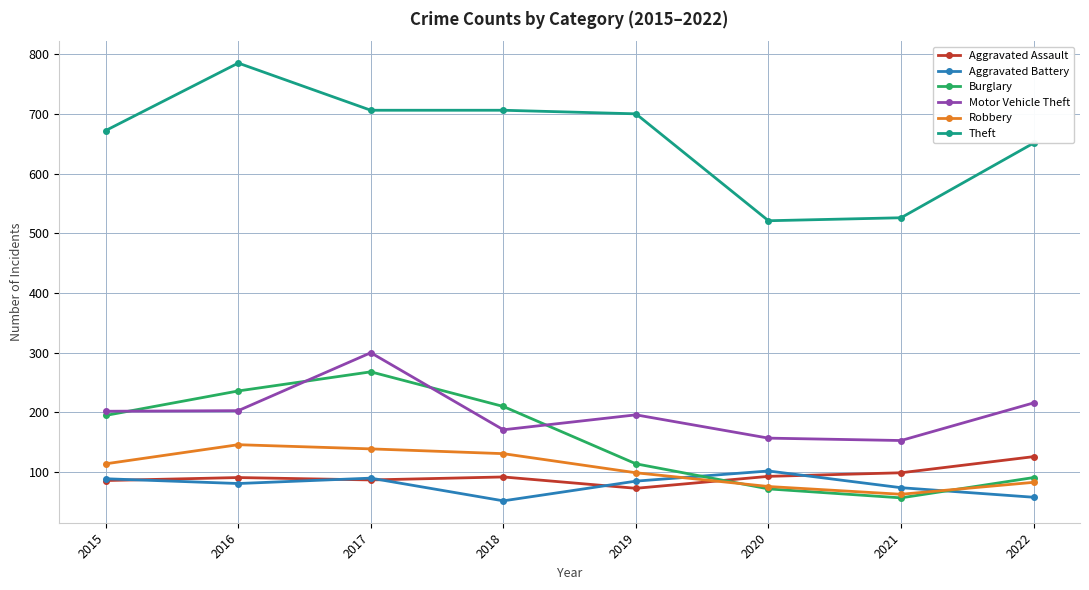

Rank the series at 2019 from lowest to highest value.

Aggravated Assault, Aggravated Battery, Robbery, Burglary, Motor Vehicle Theft, Theft